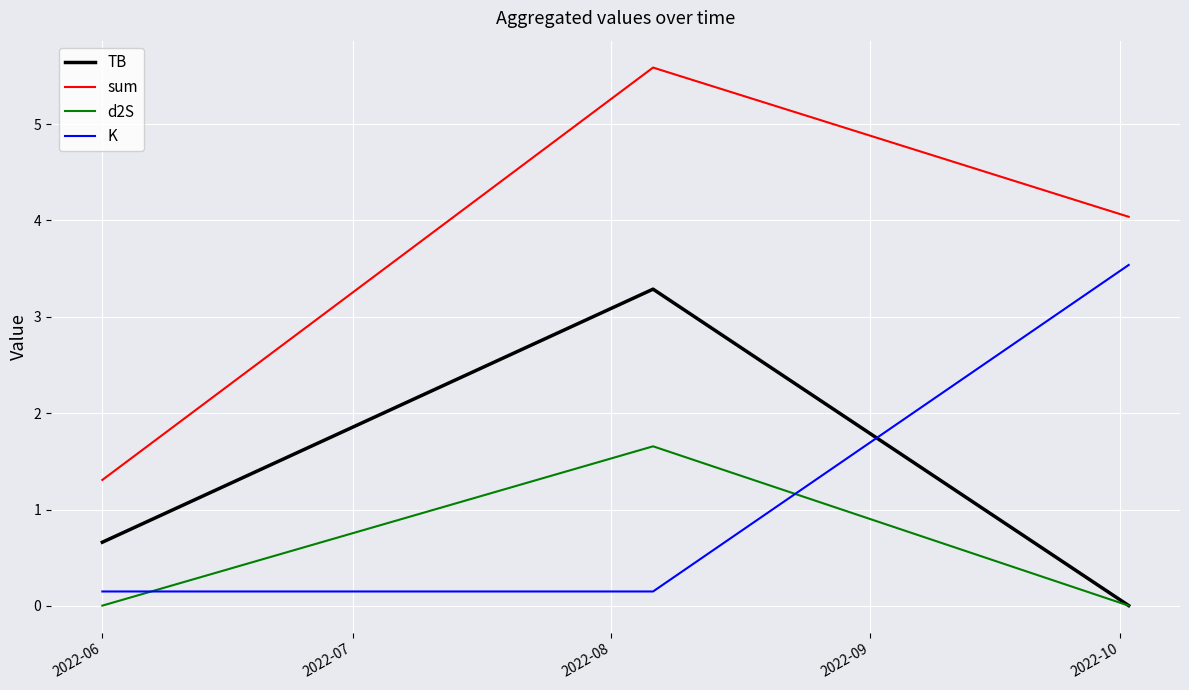

Which series has the largest total across all categories?

sum